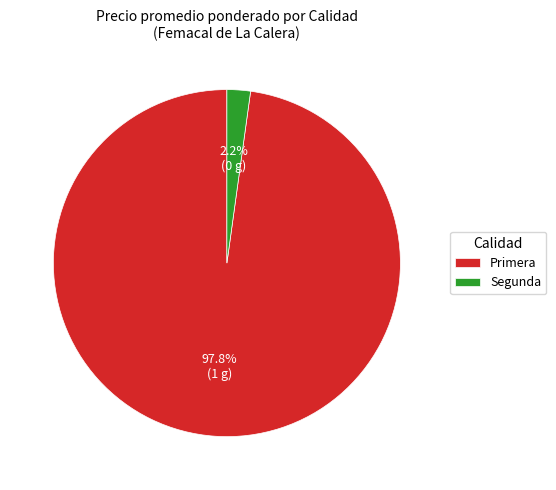

To the nearest percent, what is the difference between the largest and smallest slice percentages?

96%